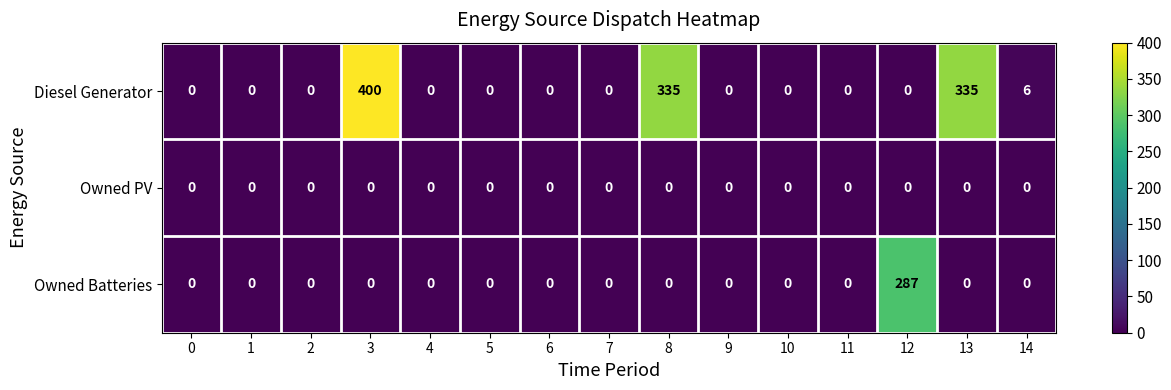

Which series changed the most between 1 and 3?

Diesel Generator